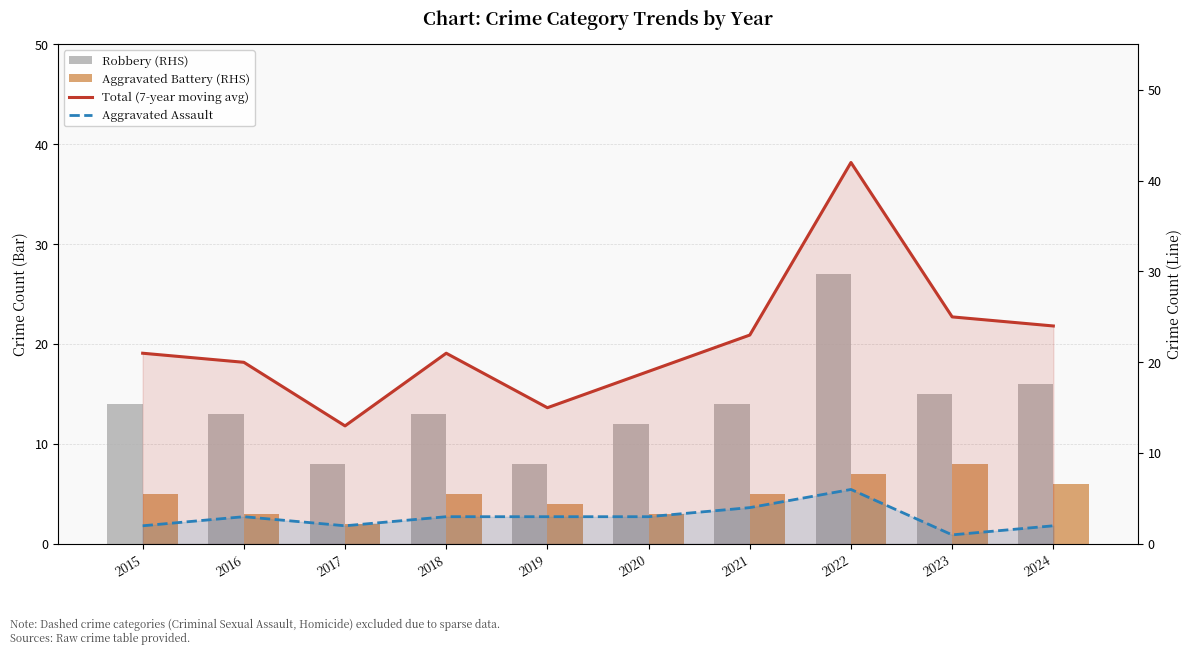

What is the difference between the Total (7-year moving avg) values at 2024 and 2017?

11